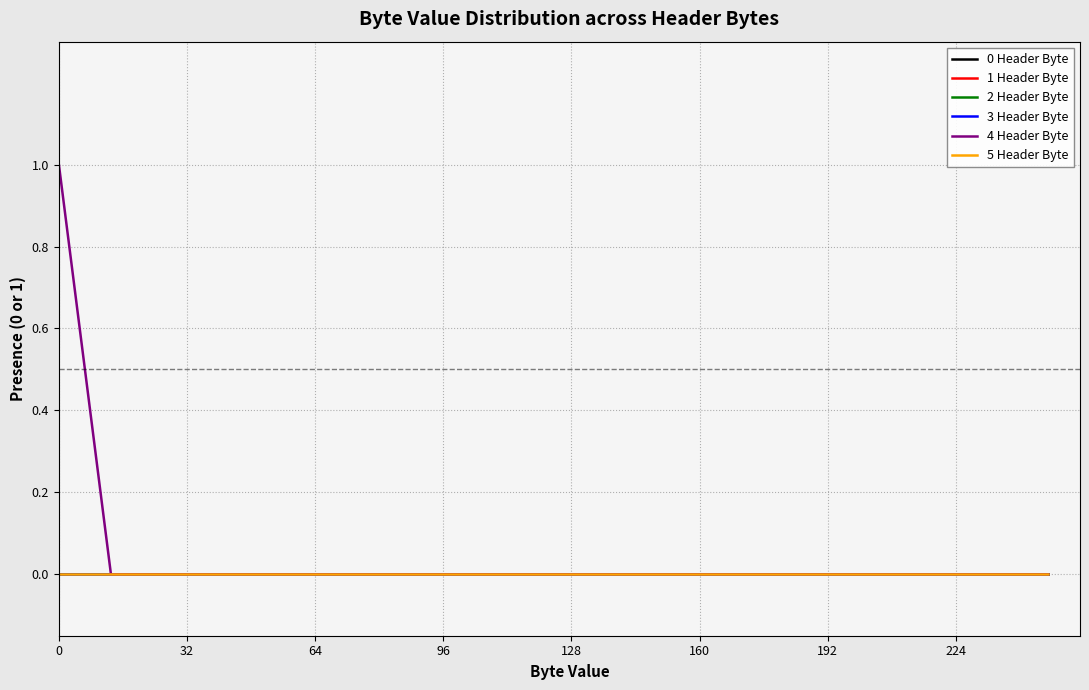

Which series has the widest spread of values?

4 Header Byte